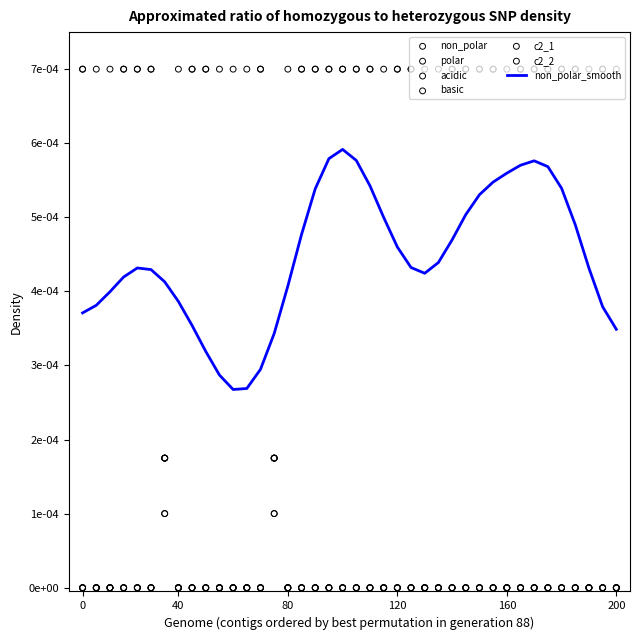

At how many categories does at least one series exceed 0?

40